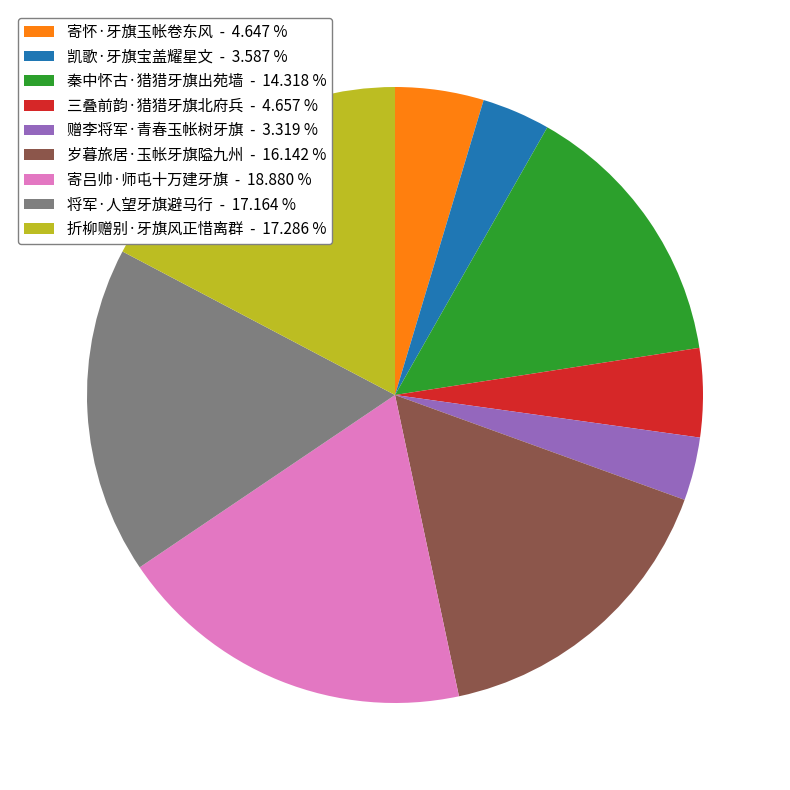

What is the ratio of the value at 寄怀·牙旗玉帐卷东风 - 4.647 % to the value at 秦中怀古·猎猎牙旗出苑墙 - 14.318 %?

0.3